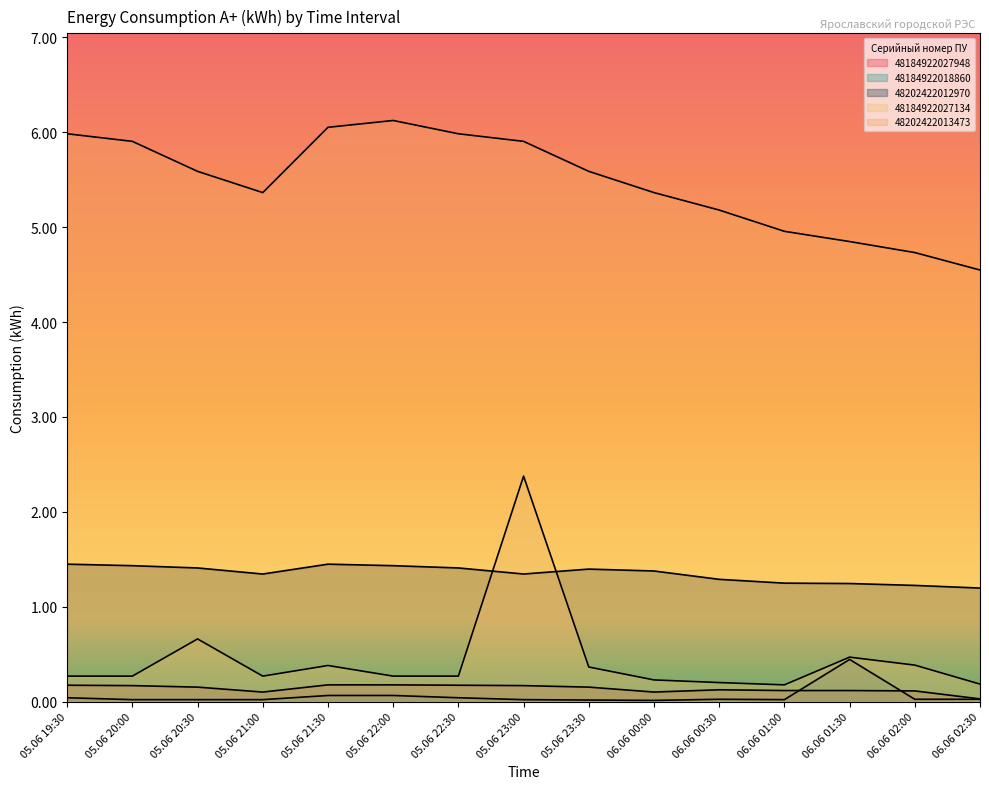

Where is 48184922018860 nearest to the value 0?

06.06 00:00